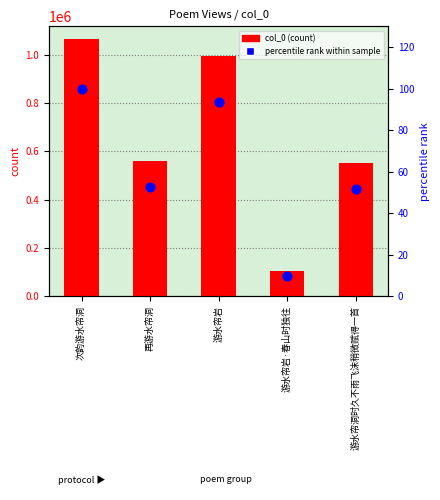

At how many categories does at least one series exceed 618468?

2